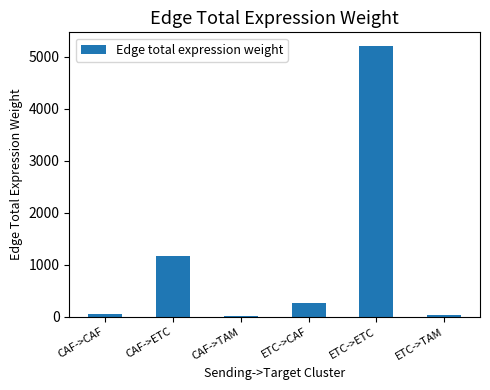

The chart shows a value of 258.3 at ETC->CAF. True or false?

True